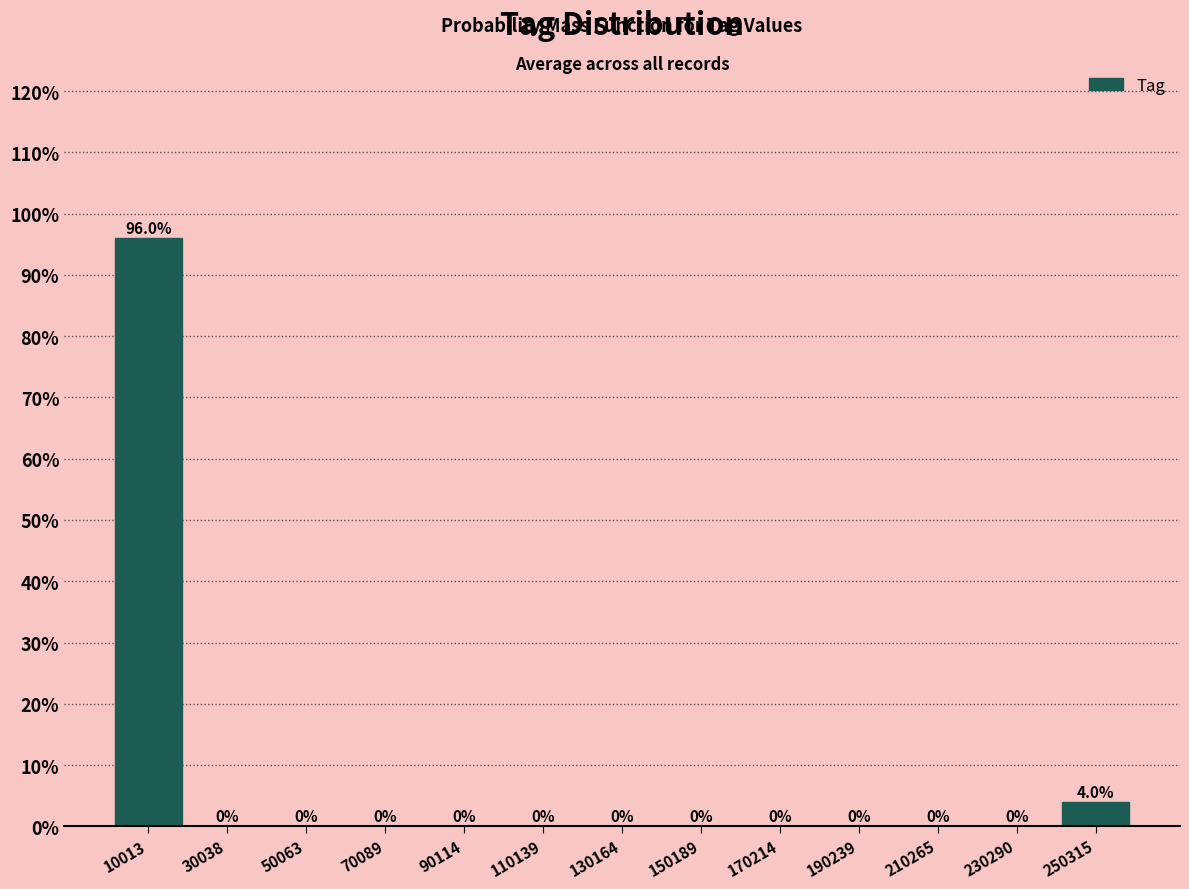

Reading left to right, transcribe this chart: for each bar, give the range it covers on the x-axis and its height. The bar edges are not printed on the chart, so give them approximately, as read against the axis.

0 to 20000: 96.0
20000 to 40000: 0.0
40000 to 60000: 0.0
60000 to 80000: 0.0
80000 to 100000: 0.0
100000 to 120000: 0.0
120000 to 140000: 0.0
140000 to 160000: 0.0
160000 to 180000: 0.0
180000 to 200000: 0.0
200000 to 220000: 0.0
220000 to 240000: 0.0
240000 to 260000: 4.0